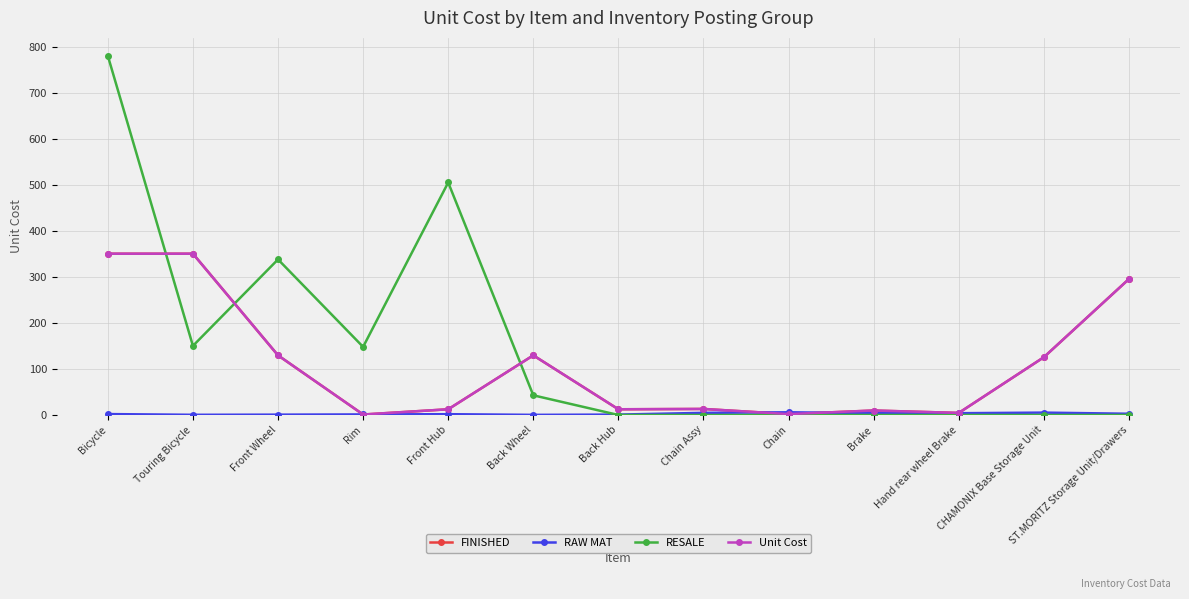

Does the chart have visible grid lines?

Yes